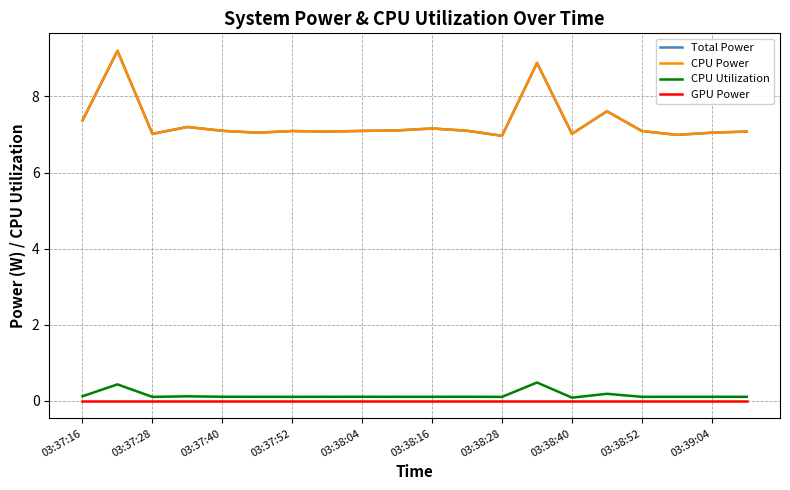

Which series has the largest total across all categories?

Total Power